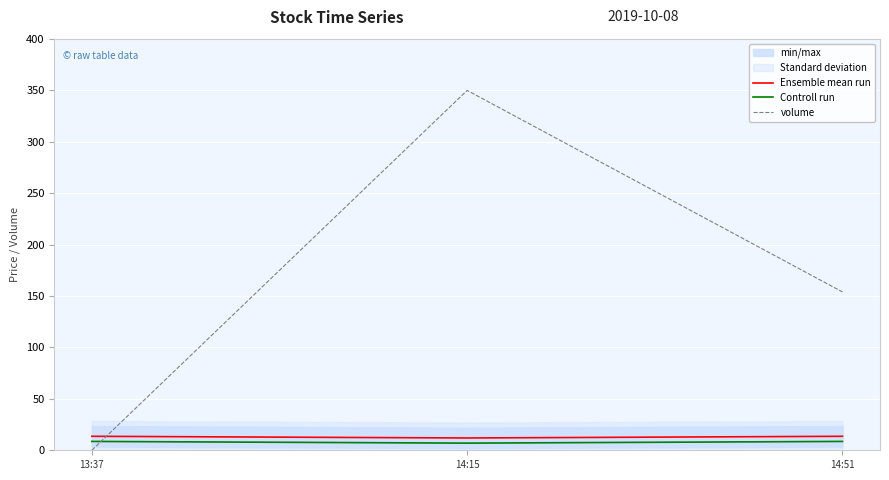

What is the difference between the volume values at 14:15 and 14:51?

196.0